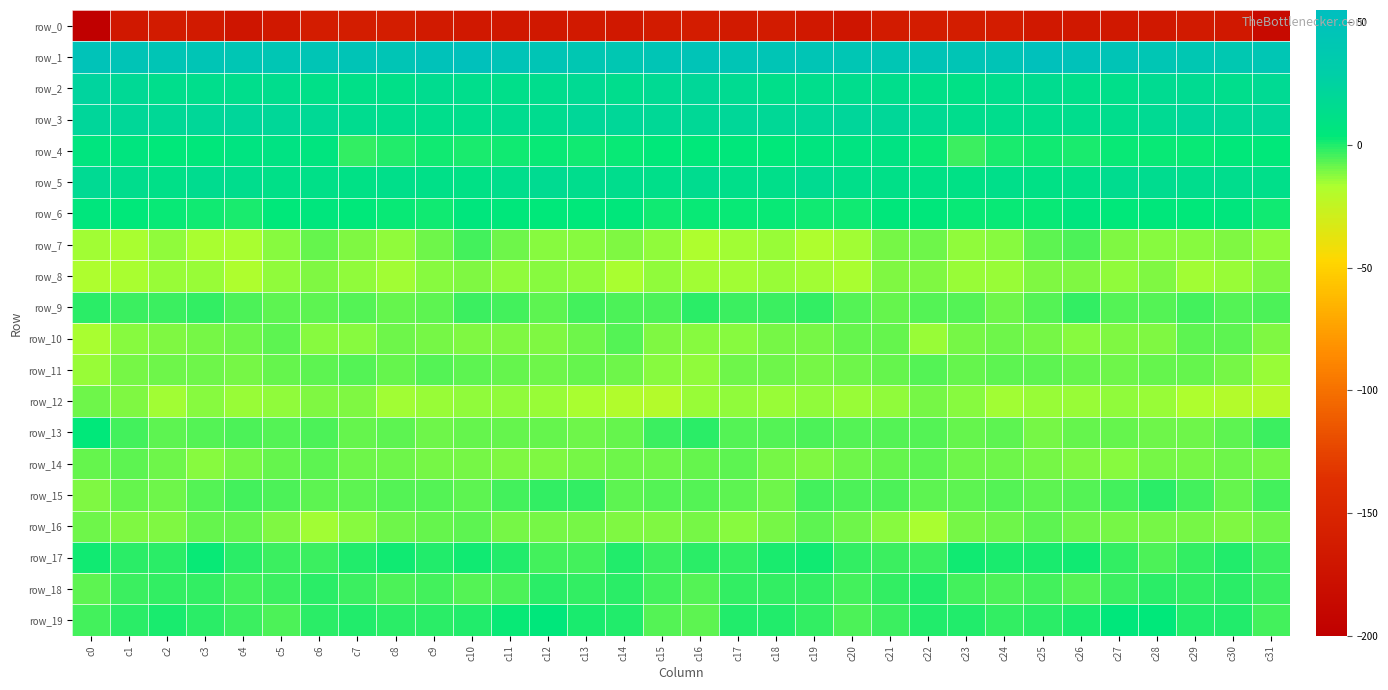

How many positive values does the row_17 series have?

10